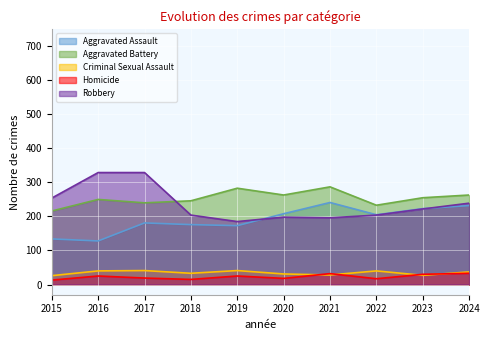

How many categories are shown in the chart?

10